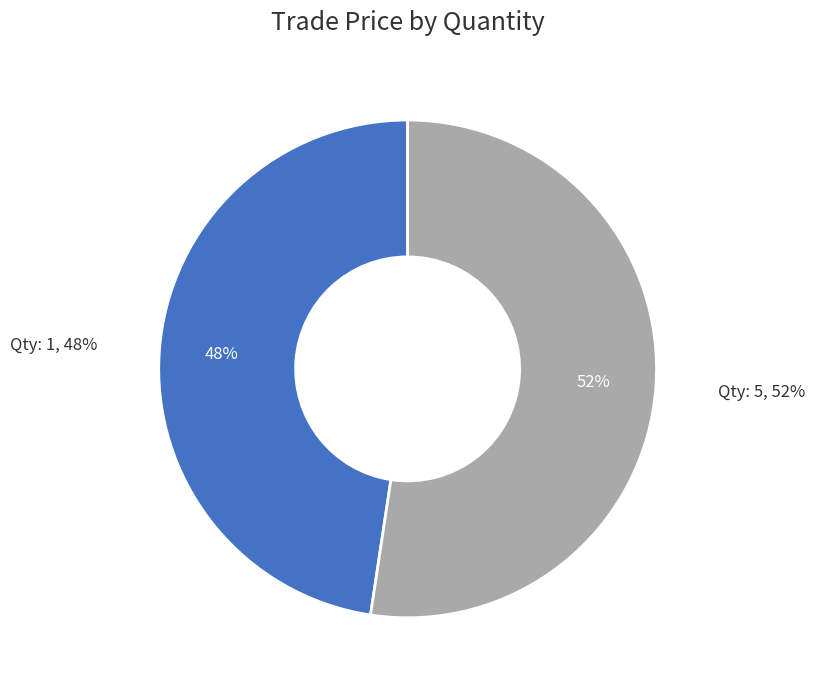

Which category accounts for the majority?

5